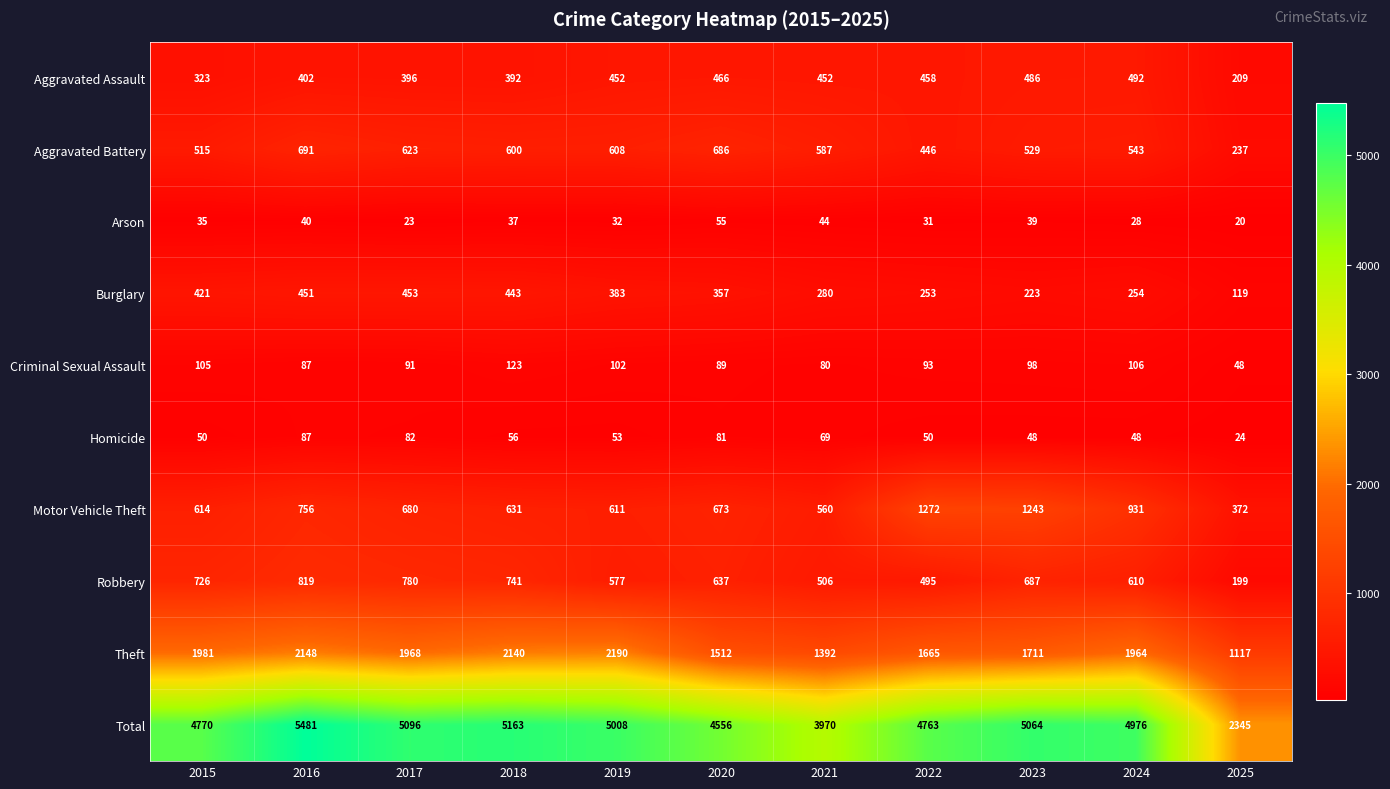

At which category is the sum across all series the highest?

2016